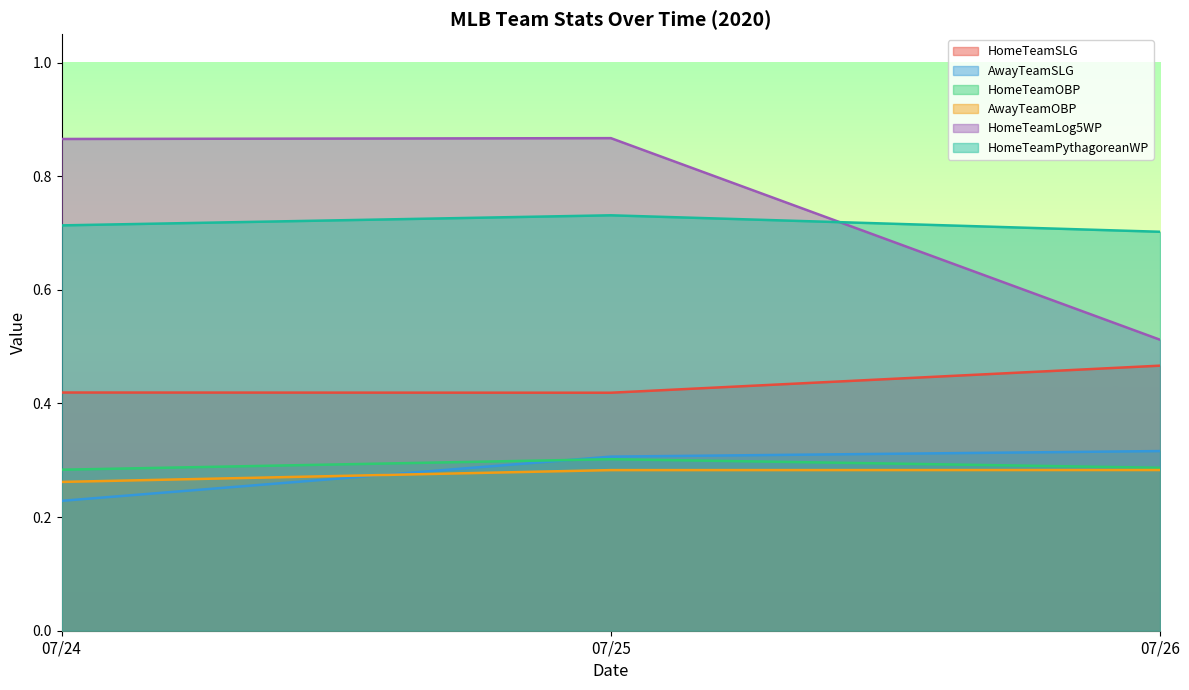

List the labels in order of HomeTeamPythagoreanWP value, smallest first.

07/26, 07/24, 07/25